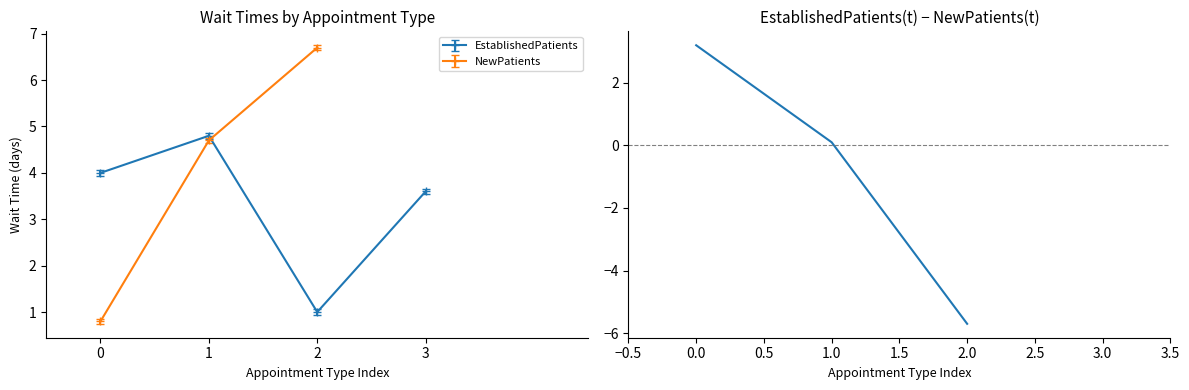

Rank the categories by value from lowest to highest.

2, 1, 0